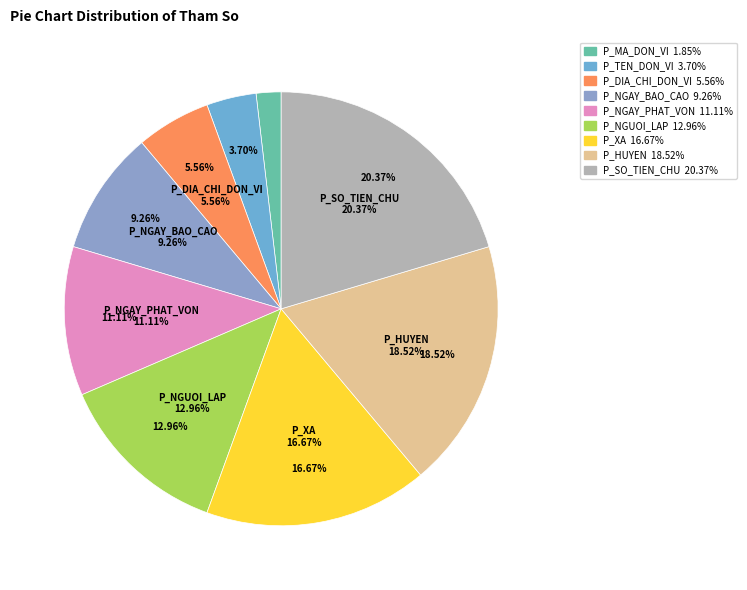

To the nearest percent, what is the combined percentage of P_SO_TIEN_CHU and P_TEN_DON_VI?

24%